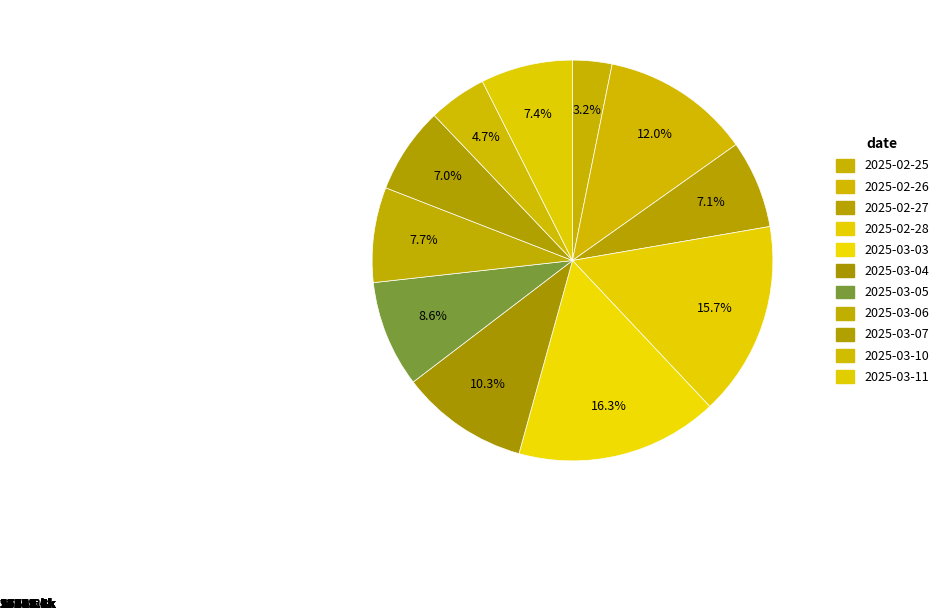

Which category has the biggest portion of the pie?

2025-03-03